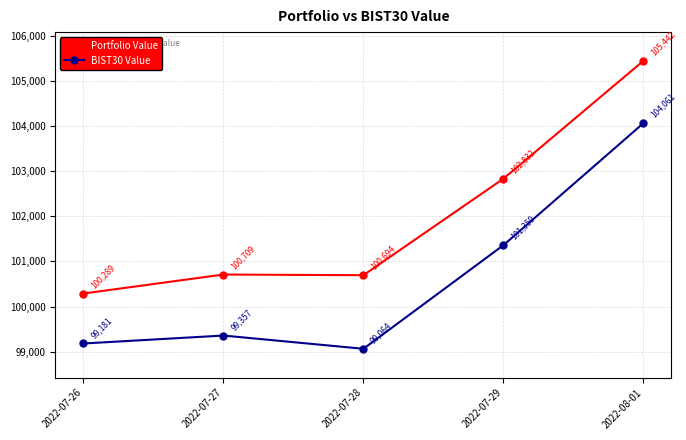

Rank the series by their maximum value, from lowest to highest.

BIST30 Value, Portfolio Value